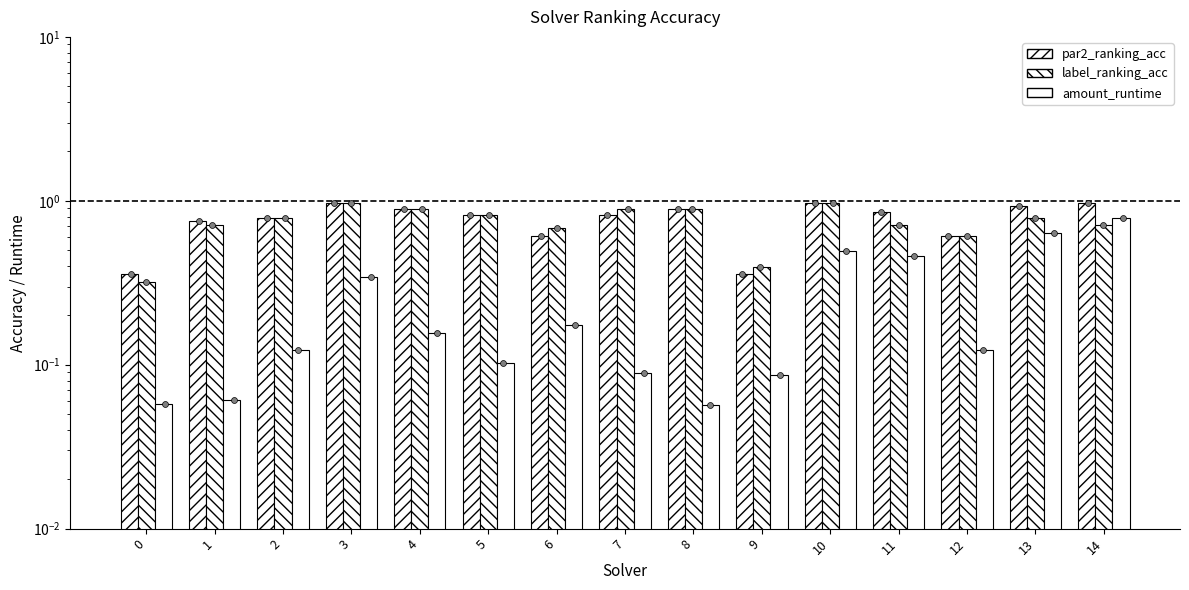

What are all the series names shown in the legend?

par2_ranking_acc, label_ranking_acc, amount_runtime